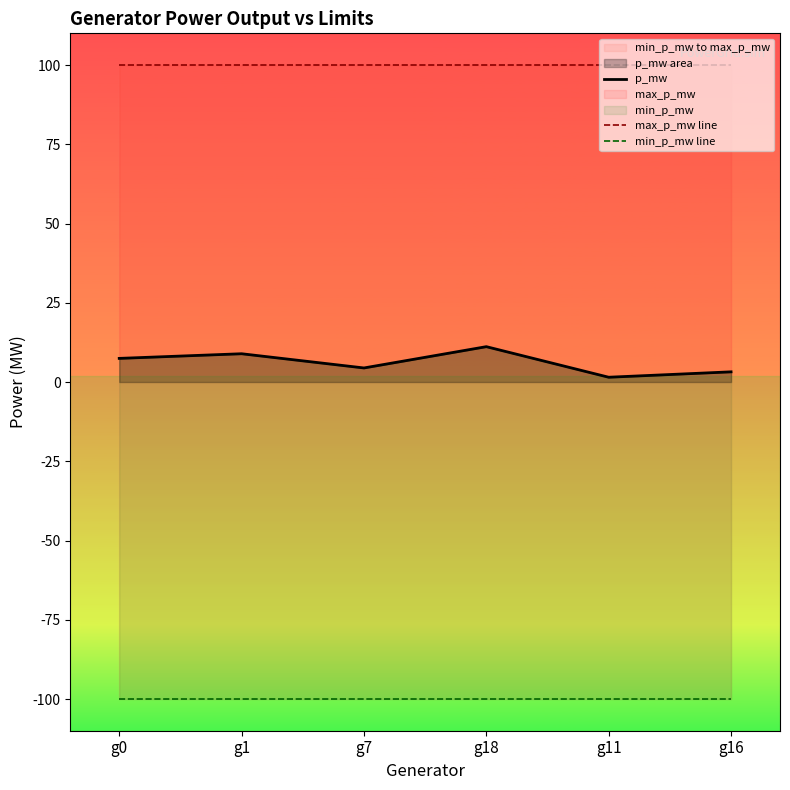

What is the greatest value displayed?

100.0